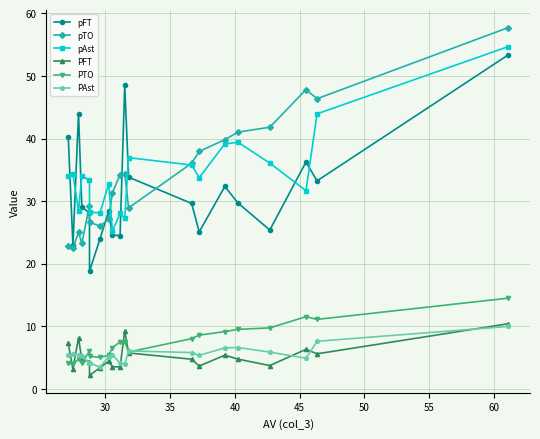

True or false: PFT and pFT intersect in this chart.

False